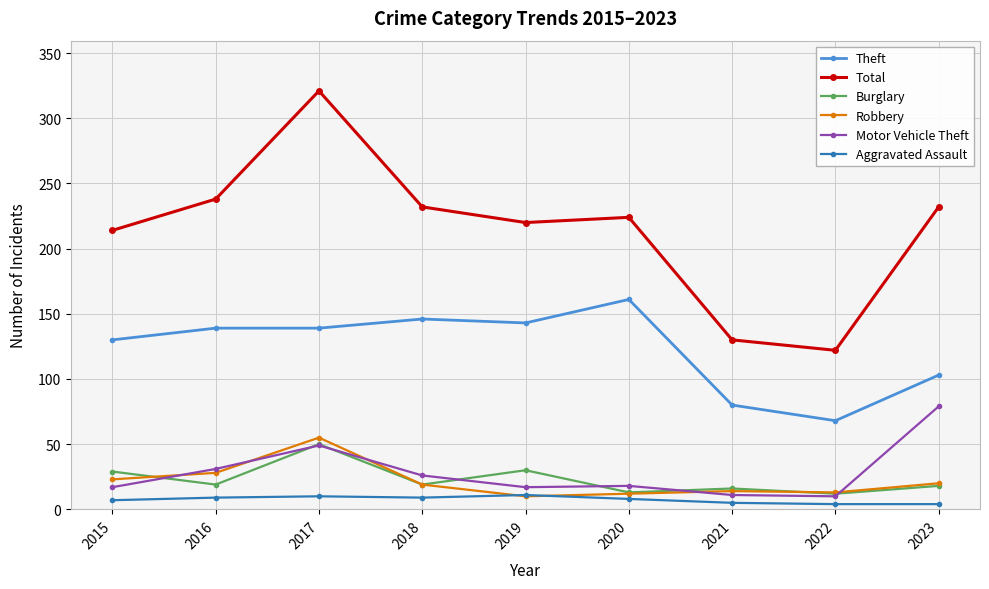

At 2016, list the series in order from largest to smallest.

Total, Theft, Motor Vehicle Theft, Robbery, Burglary, Aggravated Assault